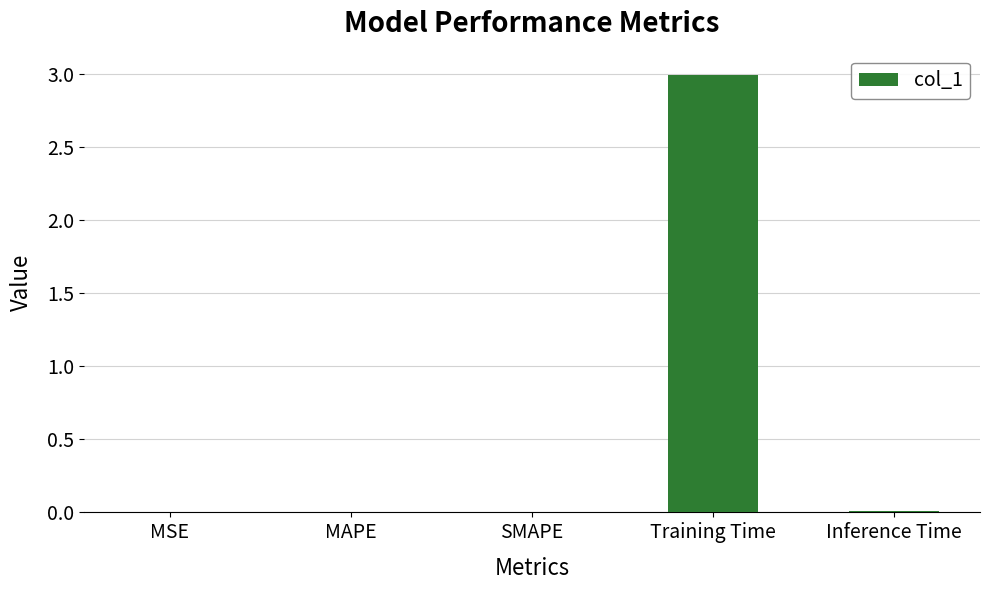

What is the sum of all values?

3.0